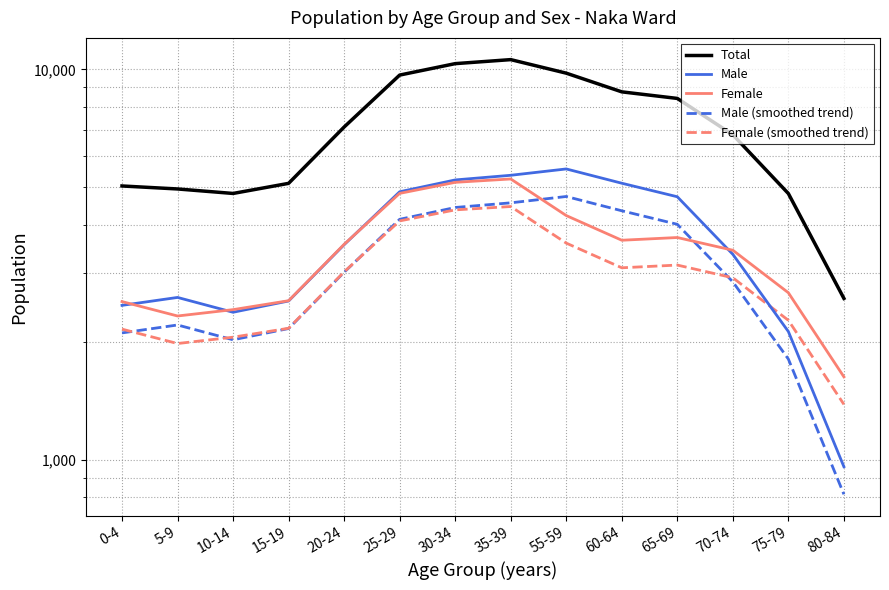

Is it true that Male (smoothed trend) equals 1392.0 at 80-84?

False